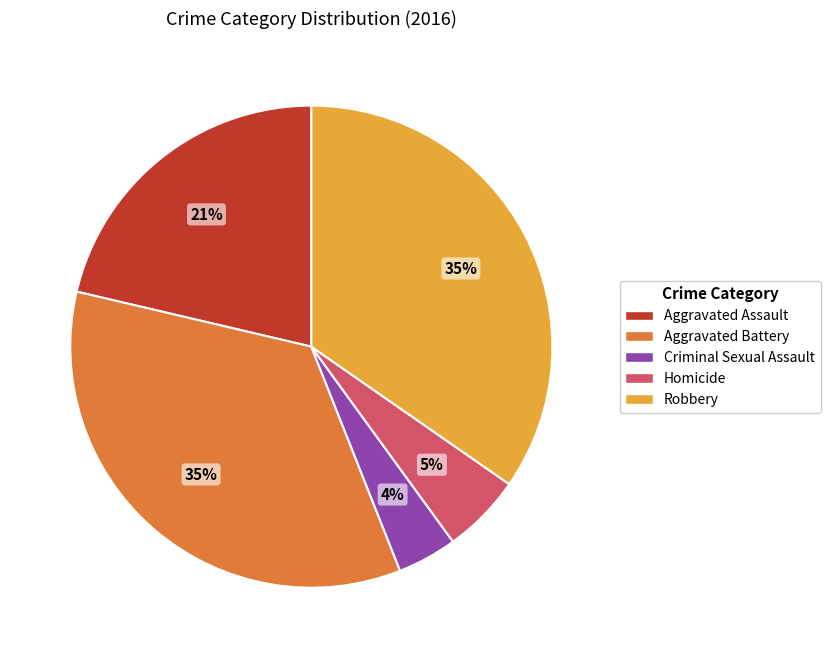

Between Criminal Sexual Assault and Aggravated Assault, which is larger?

Aggravated Assault